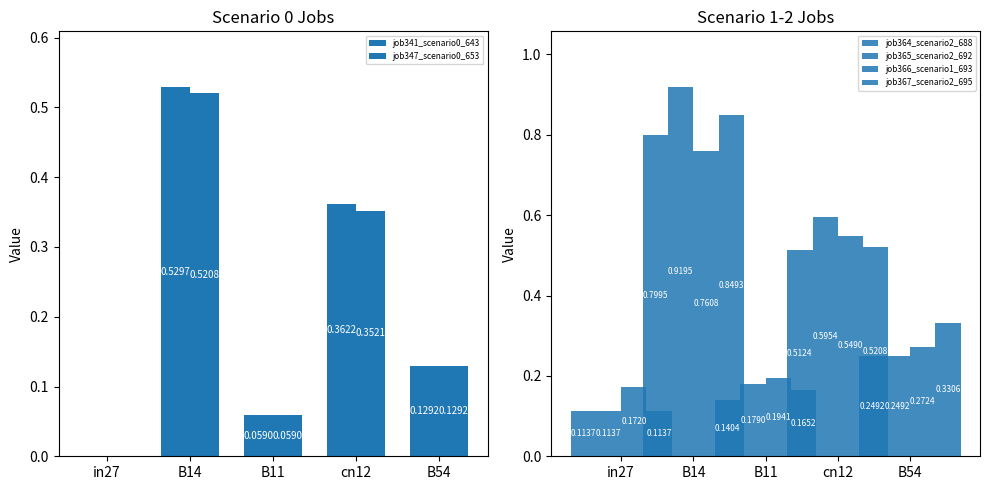

How many values in job347_scenario0_653 are above zero?

4